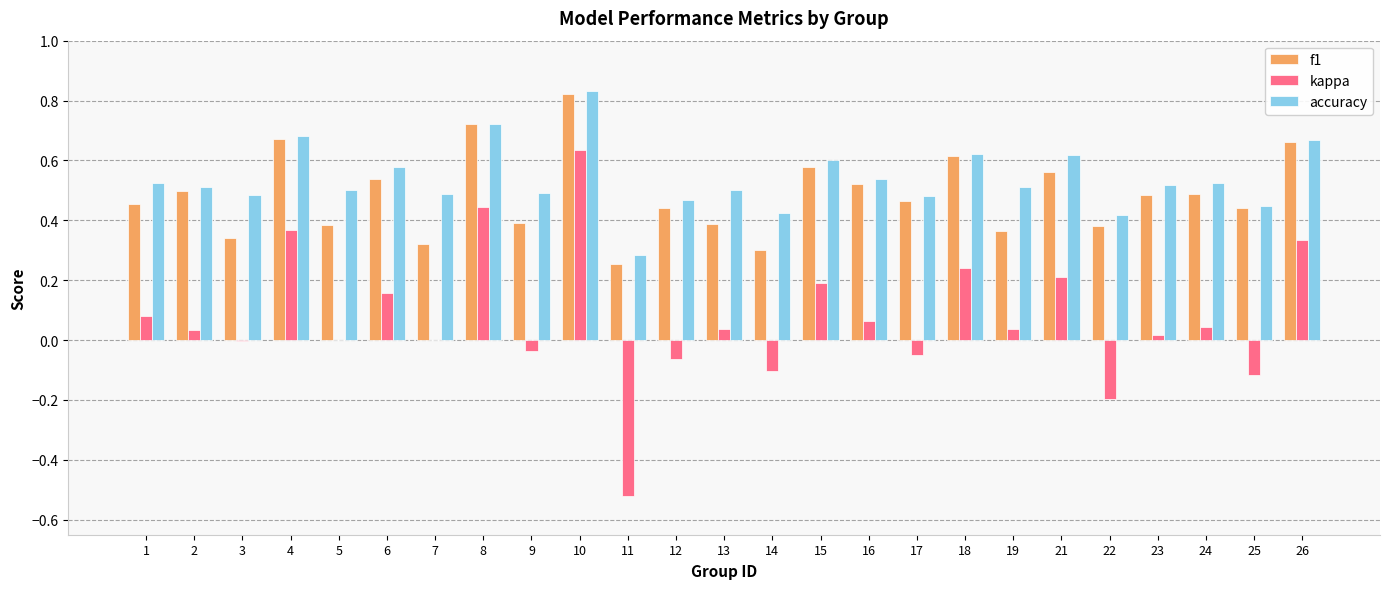

Which series changed the most between 14 and 26?

kappa